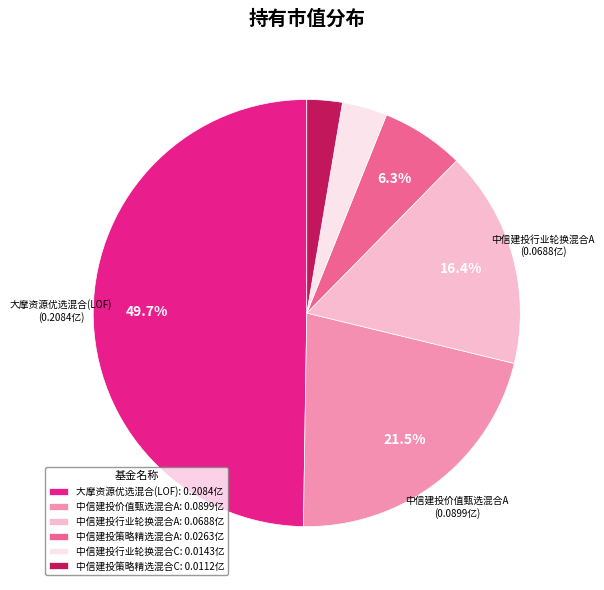

Count the number of slices in the pie.

6